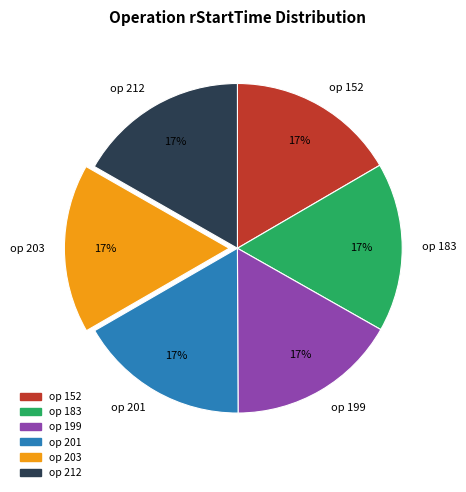

Does any single category account for the majority?

No